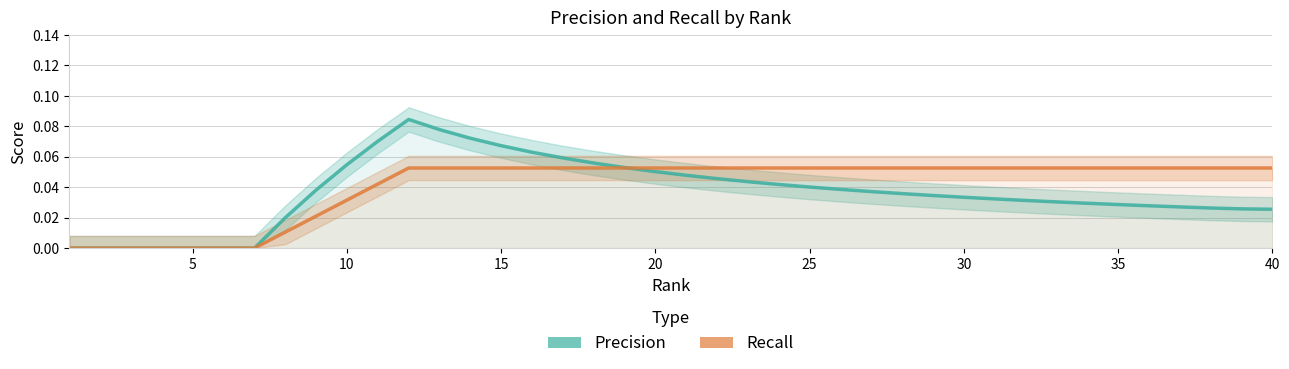

True or false: Recall has more than 0 interior local peaks.

False